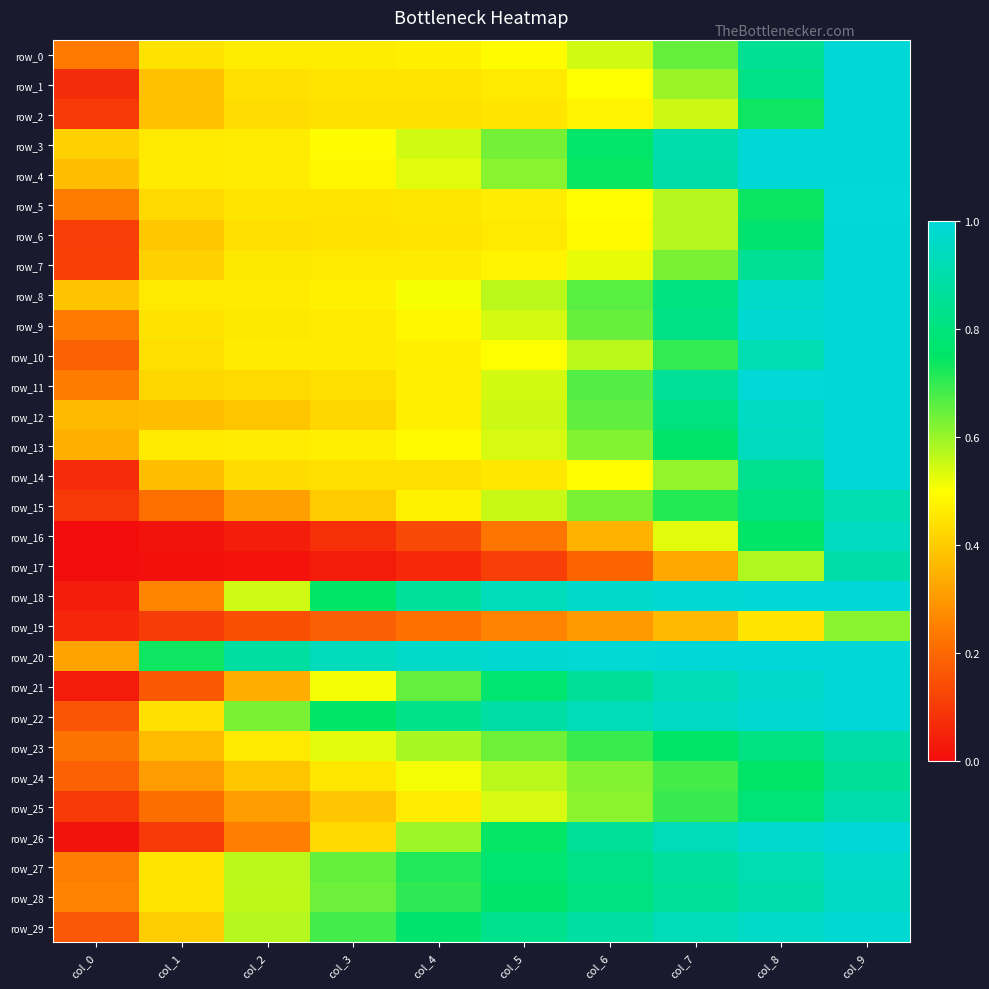

At which category is the sum across all series the highest?

col_9